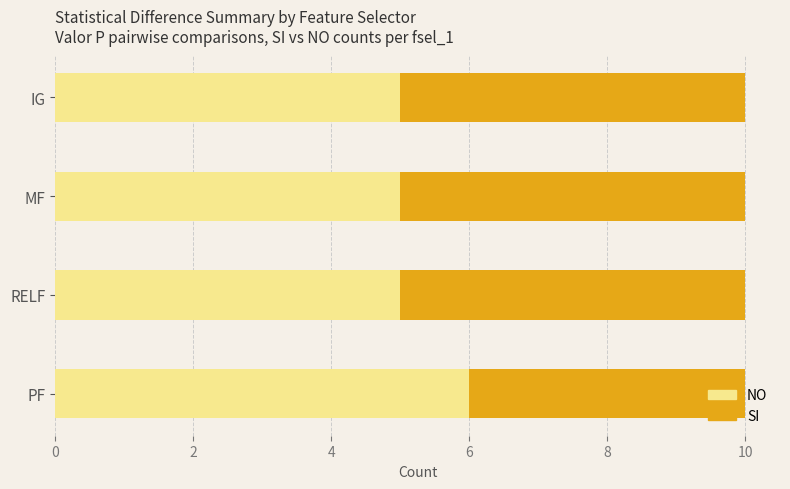

Which category has the highest value in the NO series?

PF